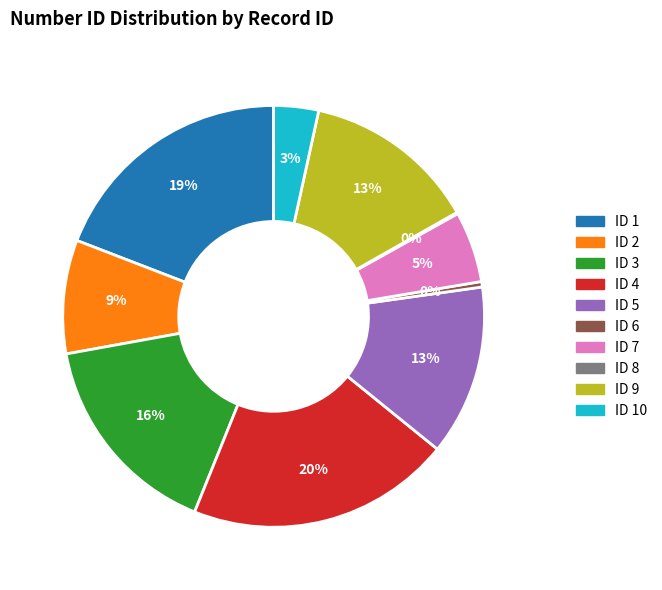

What is the largest slice in the pie chart?

ID 4